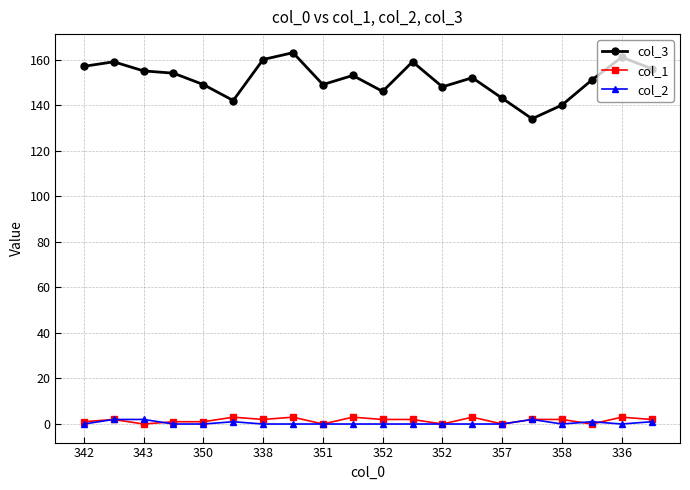

What is the value of the col_2 point at the 16th from the left?

2